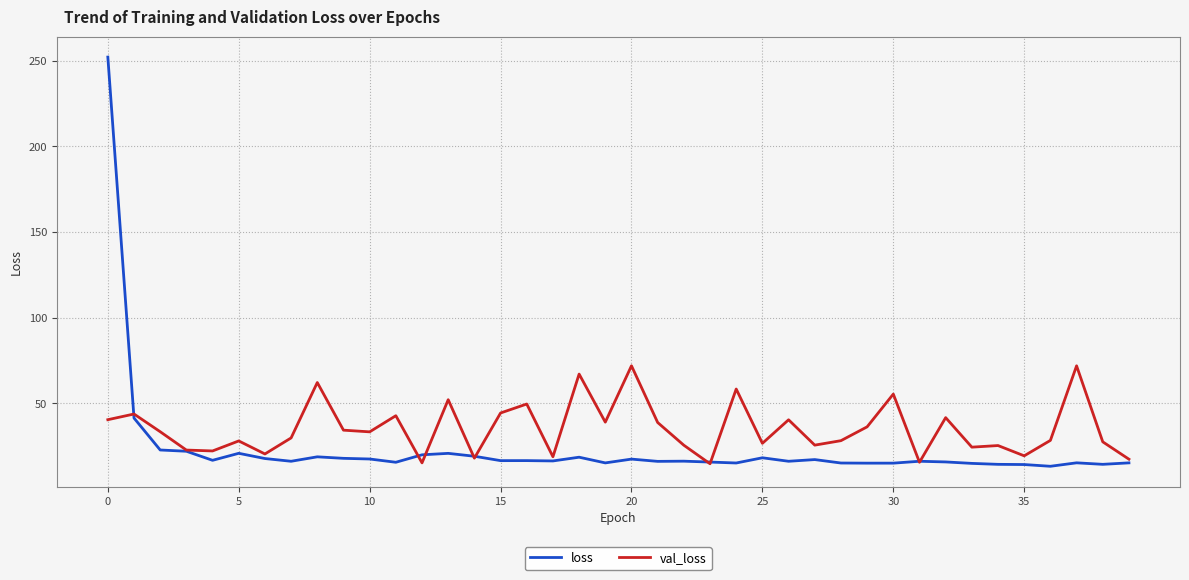

What is the highest value of the val_loss series?

71.9